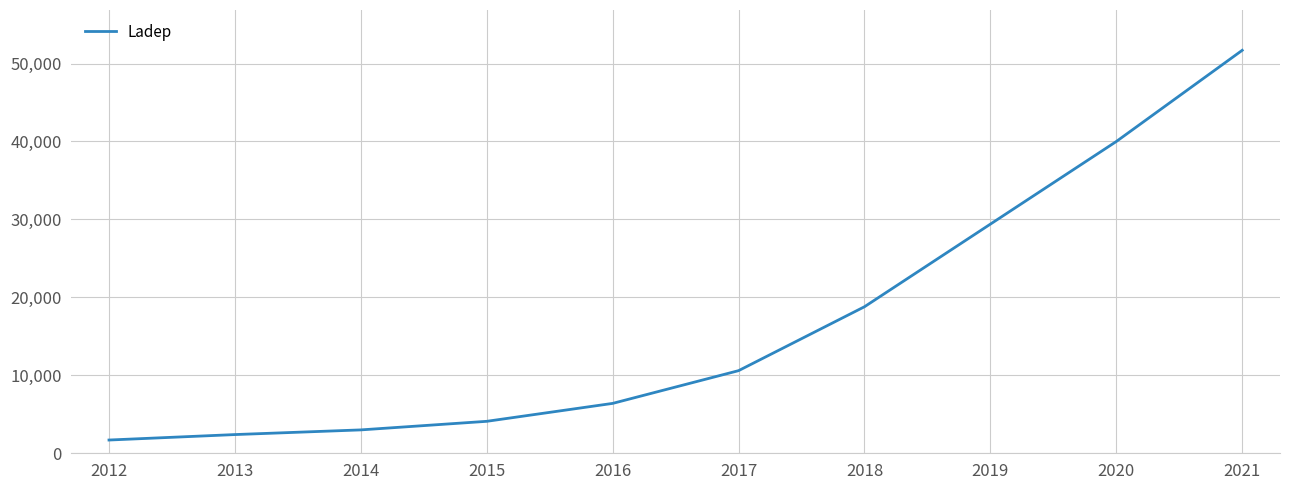

List the labels in order of value, largest first.

2021, 2020, 2019, 2018, 2017, 2016, 2015, 2014, 2013, 2012